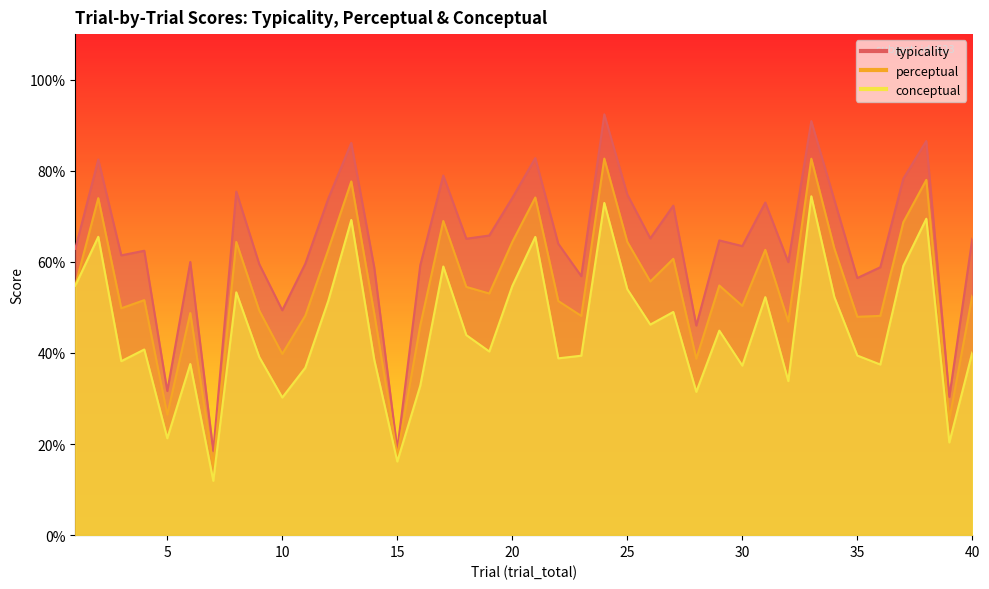

Reading left to right, what are all the values shown in this chart?

conceptual: 1=54.8	2=65.5	3=38.2	4=40.8	5=21.3	6=37.6	7=11.9	8=53.3	9=39.1	10=30.2	11=36.8	12=51.5	13=69.2	14=38.5	15=16.2	16=32.8	17=59.0	18=43.9	19=40.3	20=54.7	21=65.5	22=38.8	23=39.4	24=72.9	25=54.0	26=46.2	27=49.0	28=31.5	29=44.9	30=37.2	31=52.2	32=33.8	33=74.4	34=52.3	35=39.4	36=37.5	37=59.1	38=69.5	39=20.4	40=40.1
perceptual: 1=54.8	2=74.0	3=49.8	4=51.6	5=26.5	6=48.8	7=15.2	8=64.4	9=49.3	10=39.8	11=48.2	12=62.7	13=77.7	14=48.6	15=17.5	16=46.1	17=69.0	18=54.5	19=53.0	20=64.4	21=74.1	22=51.4	23=48.1	24=82.7	25=64.4	26=55.7	27=60.7	28=38.7	29=54.8	30=50.3	31=62.6	32=46.9	33=82.7	34=63.0	35=47.9	36=48.1	37=68.7	38=78.0	39=25.4	40=52.6
typicality: 1=62.9	2=82.5	3=61.4	4=62.4	5=31.6	6=60.0	7=18.5	8=75.4	9=59.5	10=49.4	11=59.6	12=73.9	13=86.1	14=58.7	15=18.9	16=59.3	17=79.0	18=65.1	19=65.8	20=74.0	21=82.8	22=64.0	23=56.9	24=92.4	25=74.8	26=65.2	27=72.3	28=46.0	29=64.7	30=63.5	31=73.0	32=60.0	33=90.9	34=73.6	35=56.5	36=58.8	37=78.3	38=86.5	39=30.4	40=65.1